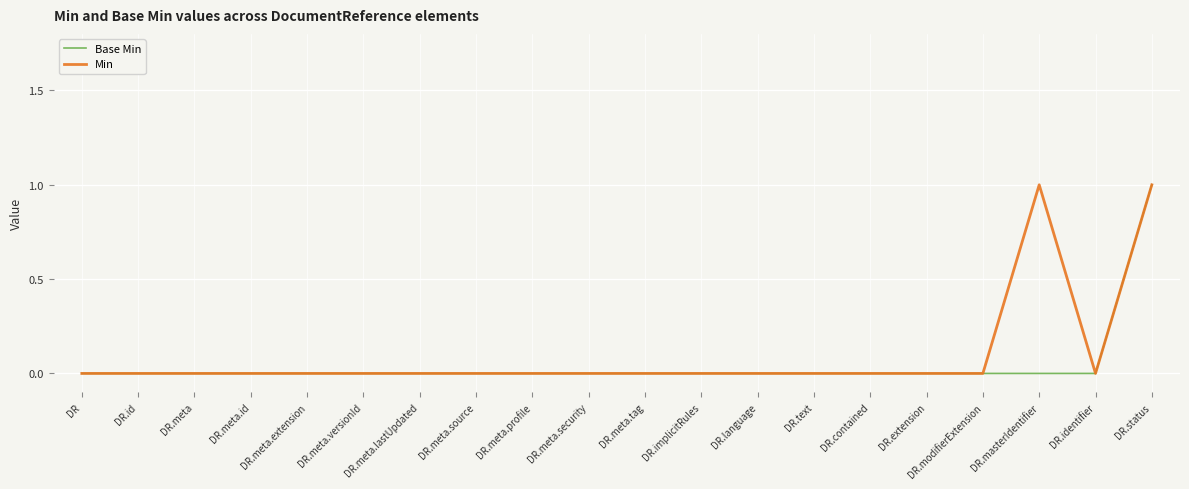

How many Min values are between 0 and 1?

20